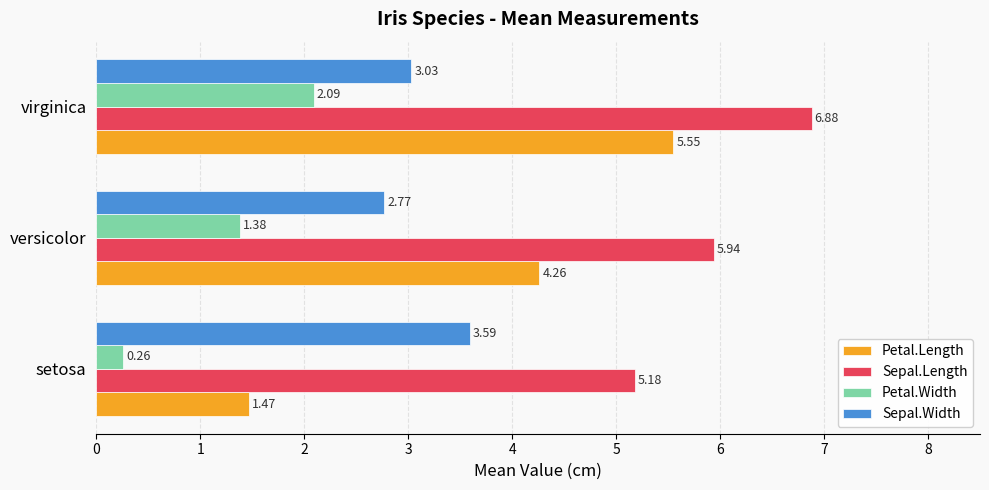

At which category is the sum across all series the highest?

virginica